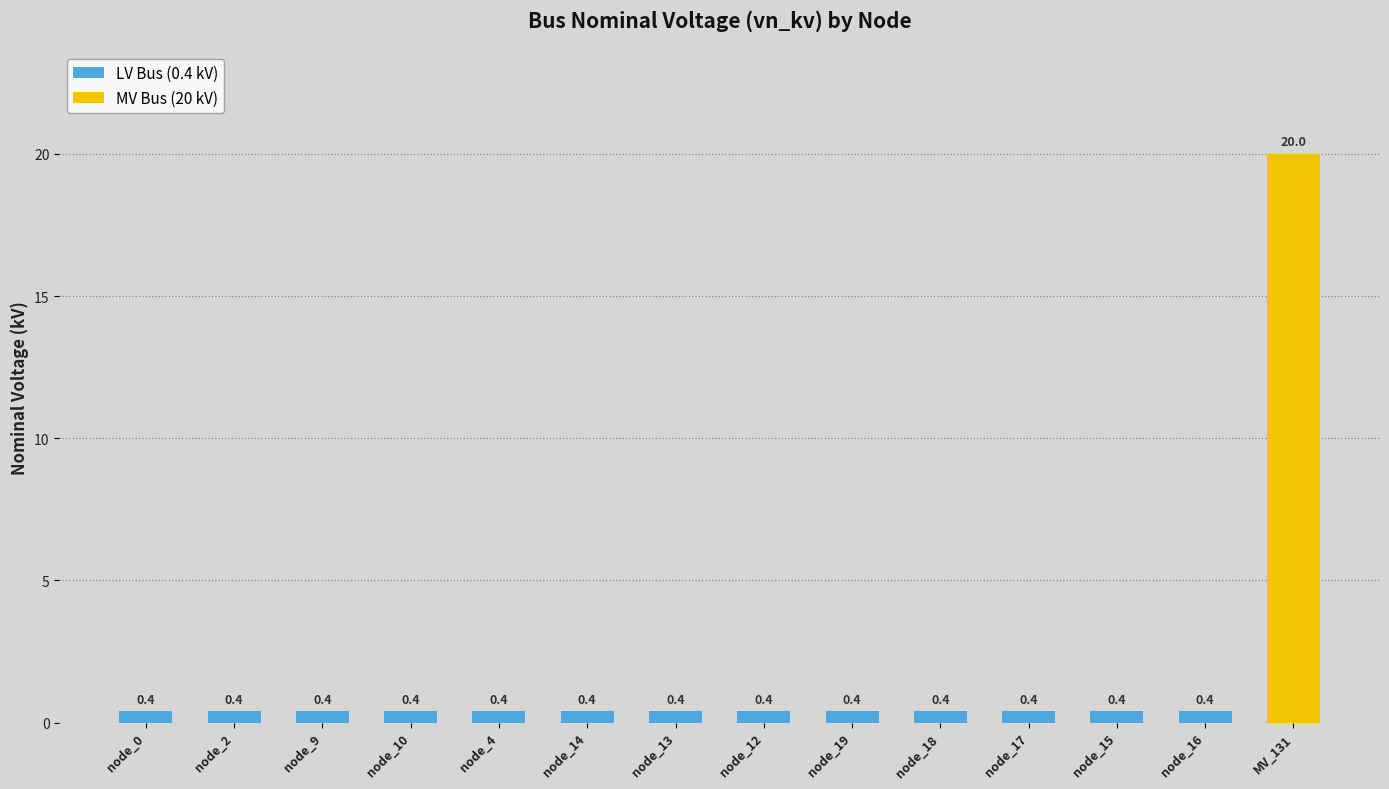

What is the average value?

1.8